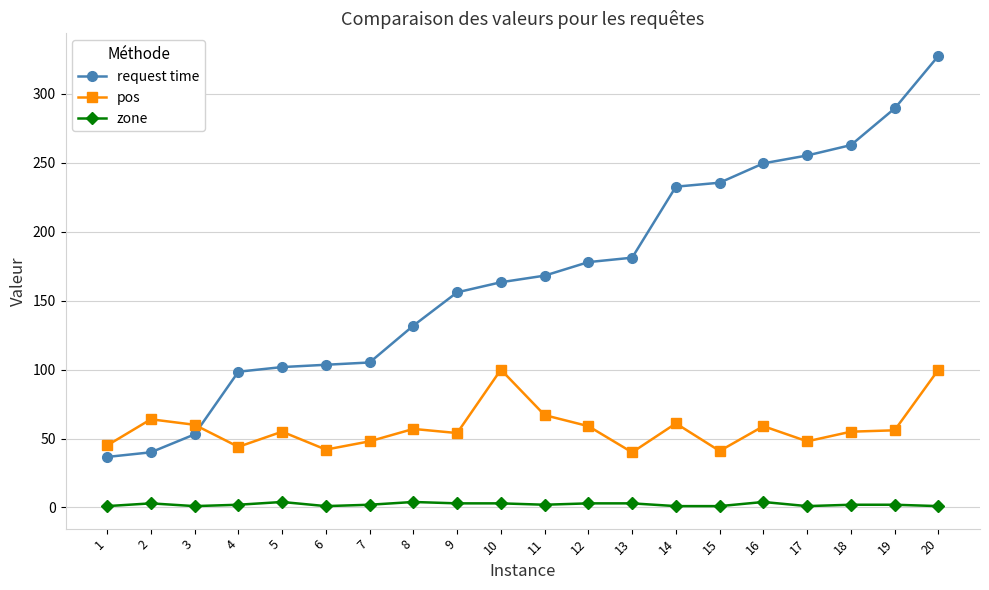

What value does the zone series have at 5?

4.0